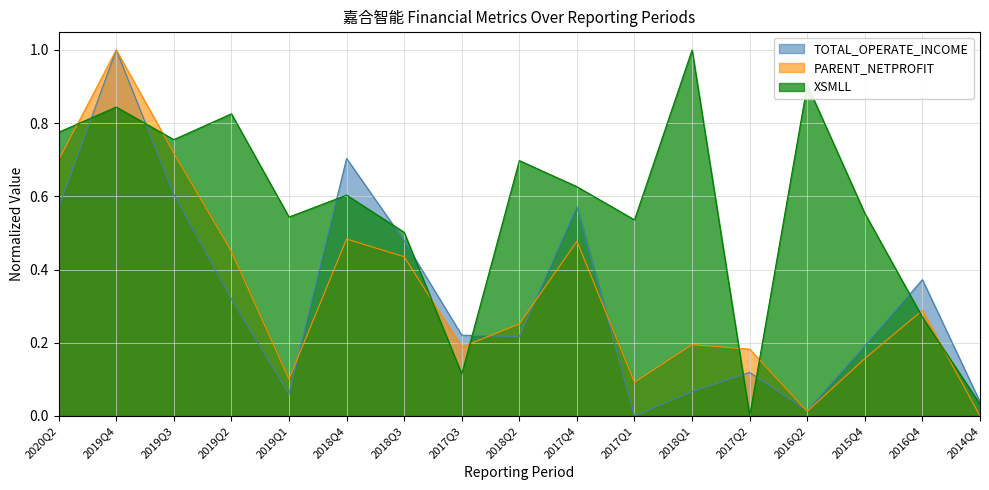

What are all the series names shown in the legend?

TOTAL_OPERATE_INCOME, PARENT_NETPROFIT, XSMLL